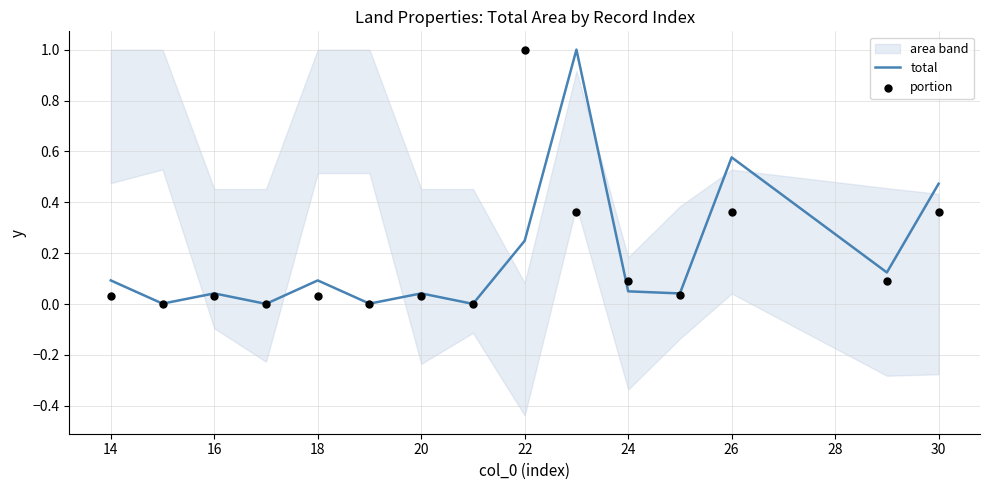

What are all the series names shown in the legend?

total, portion